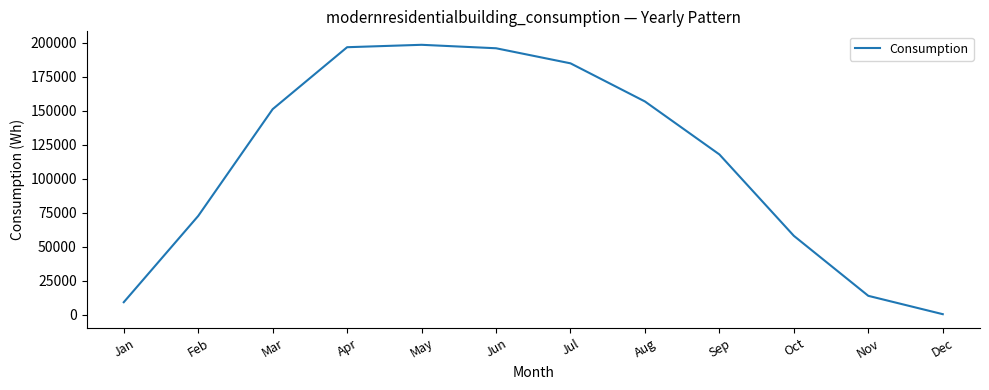

Is it true that the value at Jun is 195984.1?

True